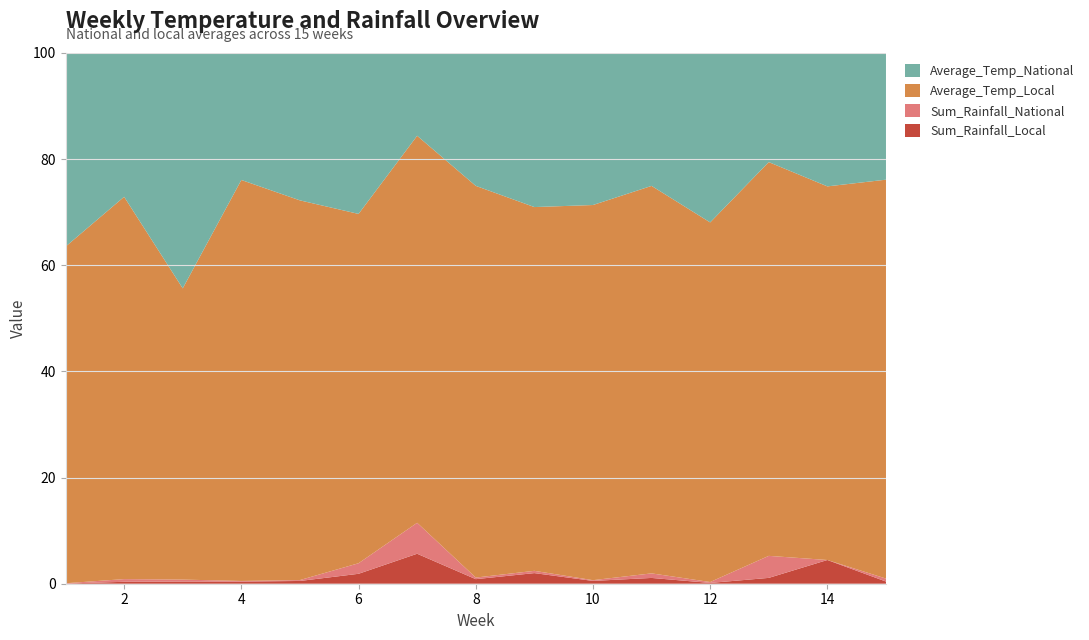

Reading left to right, list all the values displayed in this chart.

Average_Temp_National: 1=63.4	2=68.5	3=57.2	4=77.8	5=70.9	6=65.8	7=74.6	8=75.0	9=70.2	10=71.0	11=76.0	12=67.6	13=79.3	14=71.9	15=78.4
Average_Temp_Local: 1=63.4	2=72.0	3=54.9	4=75.6	5=71.5	6=65.8	7=72.9	8=73.8	9=68.5	10=70.7	11=73.0	12=67.8	13=74.2	14=70.4	15=75.2
Sum_Rainfall_National: 1=0.1	2=0.5	3=0.4	4=0.1	5=0.2	6=2.0	7=5.8	8=0.3	9=0.4	10=0.1	11=0.9	12=0.2	13=4.2	14=0.0	15=0.6
Sum_Rainfall_Local: 1=0.0	2=0.4	3=0.4	4=0.4	5=0.5	6=1.9	7=5.7	8=0.9	9=2.0	10=0.5	11=1.1	12=0.1	13=1.1	14=4.5	15=0.4